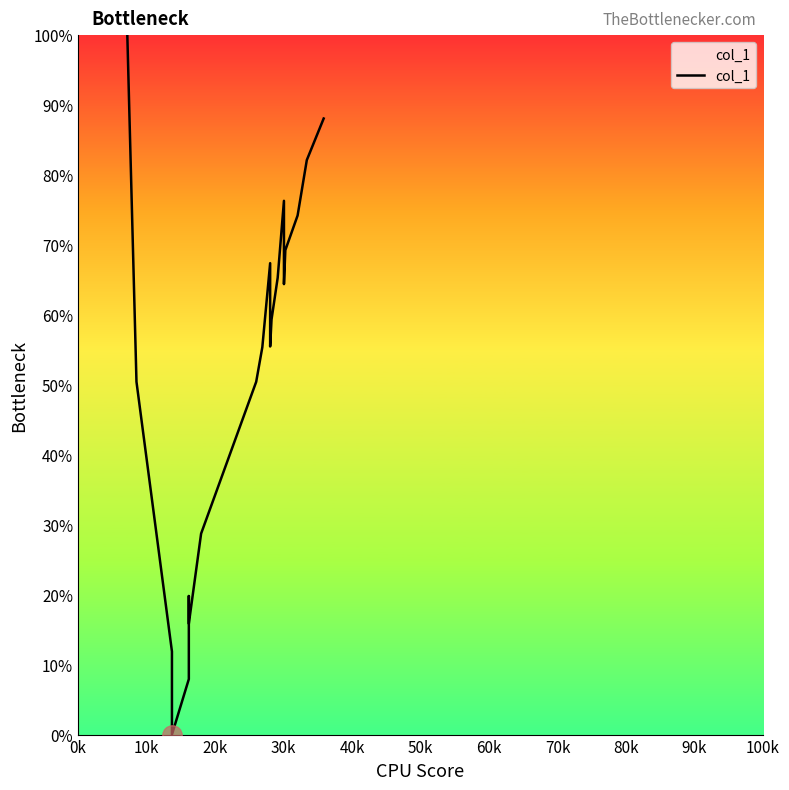

What is the value of the 10th point from the left?

55.4